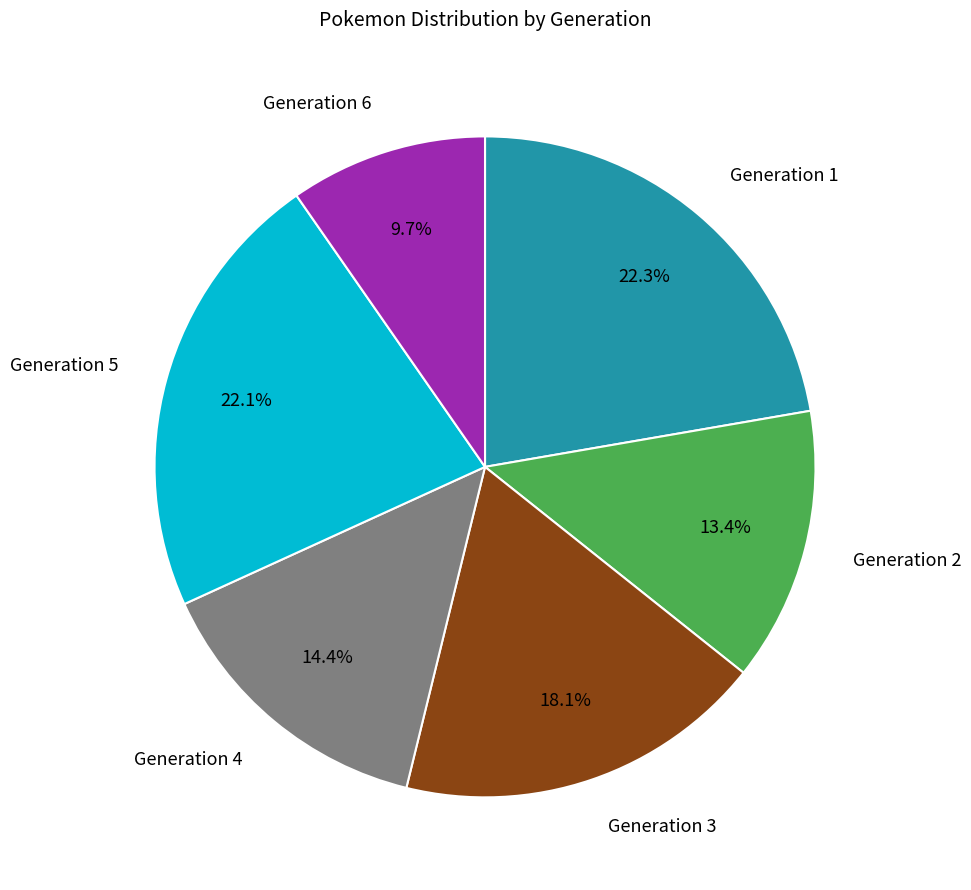

Is there a majority slice in this chart?

No